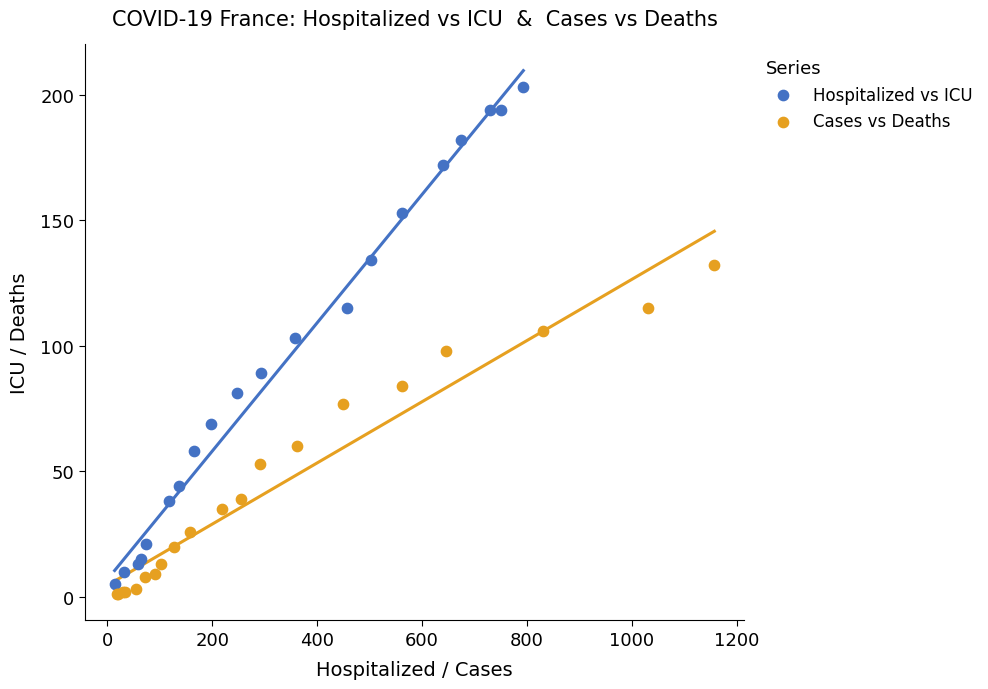

Which series has the widest spread of Y values?

Hospitalized vs ICU